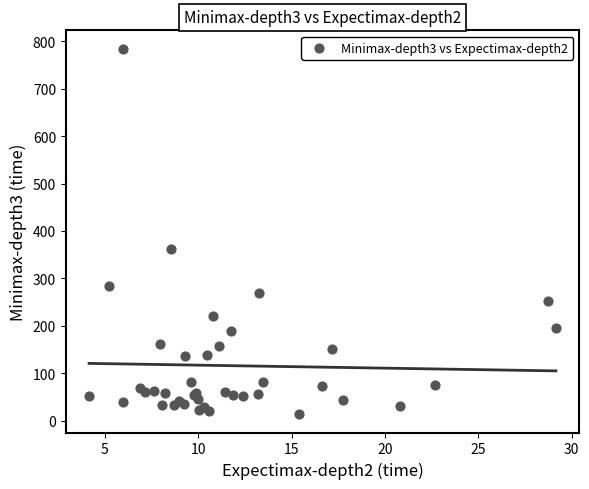

What Y value in the scatter plot is closest to 399?

361.9